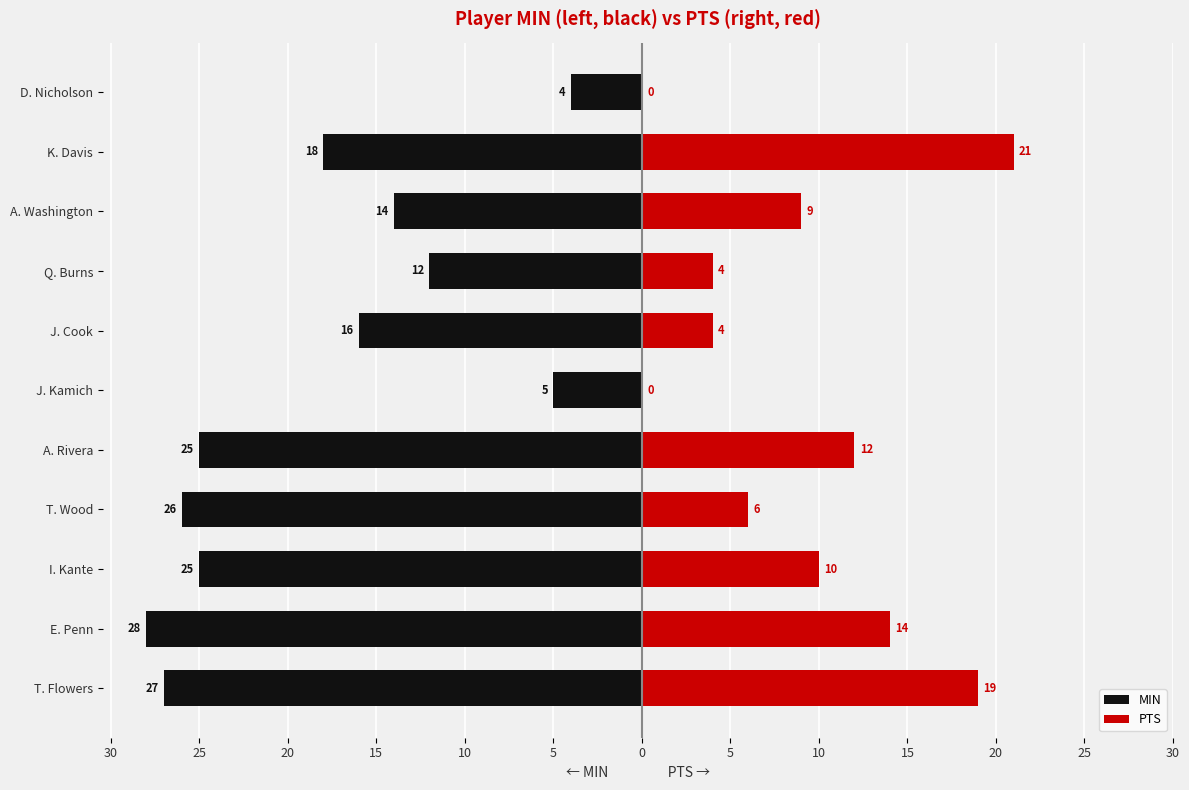

What is the difference between the maximum and minimum values in the PTS series?

21